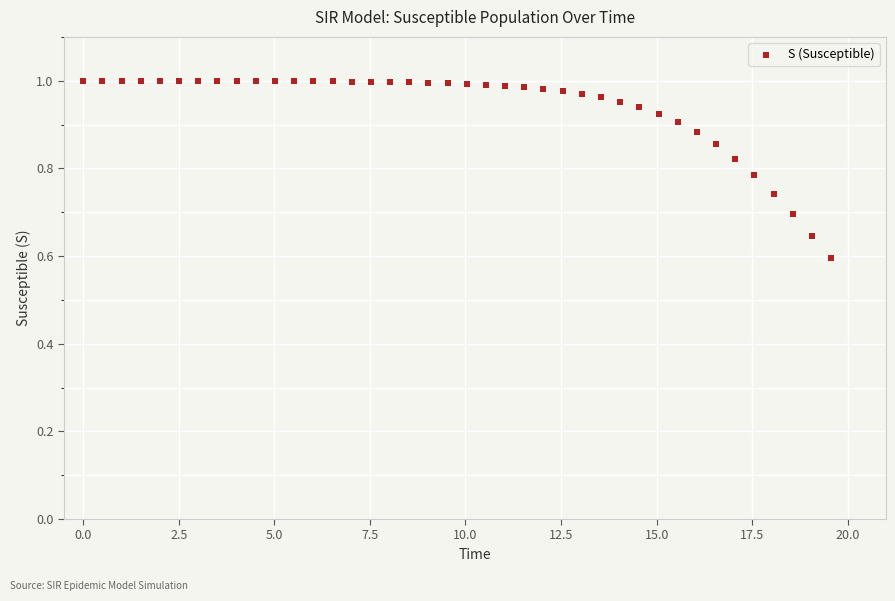

What is the range of Y values (max minus min)?

0.4